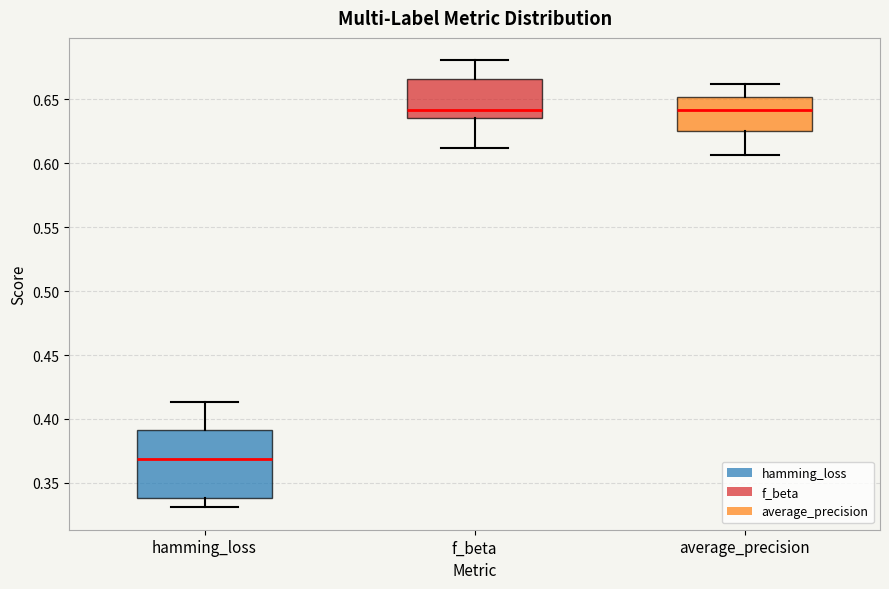

Where is the lower edge of the box for f_beta on the y-axis? The values are not printed on the chart, so give them approximately, as read against the axis.

0.635